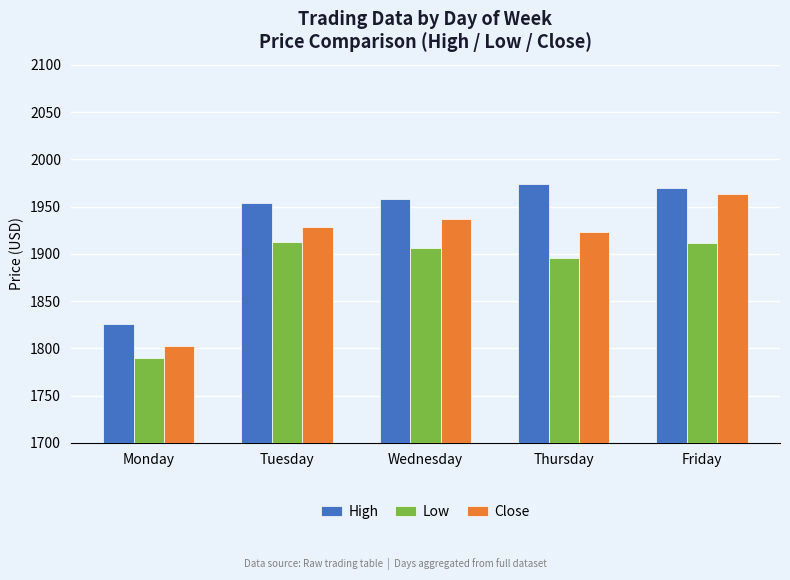

What is the sum of all Close values?

9555.1